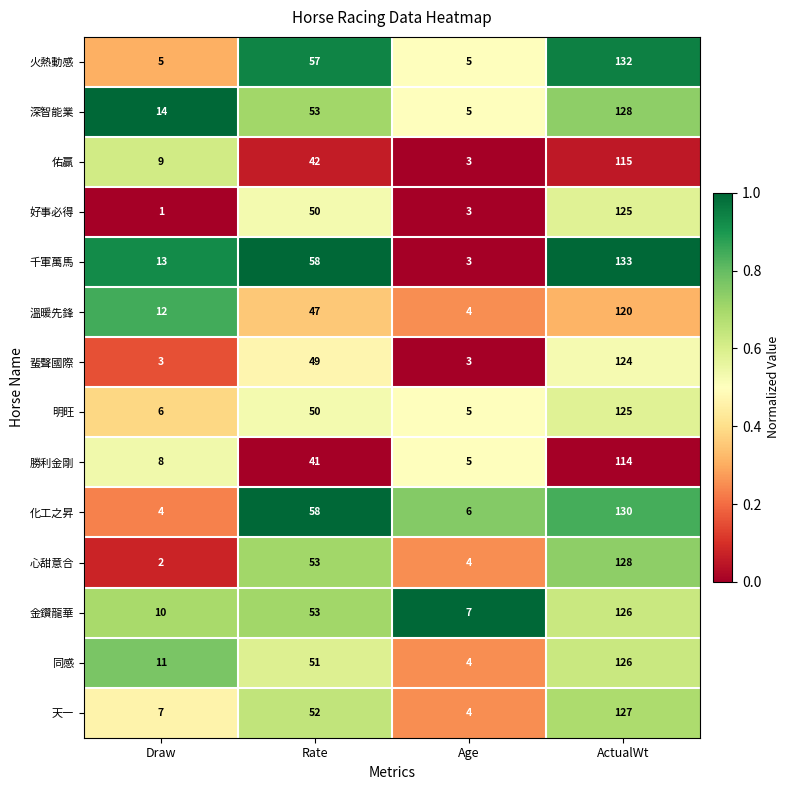

The value of 溫暖先鋒 at ActualWt is 162. True or false?

False